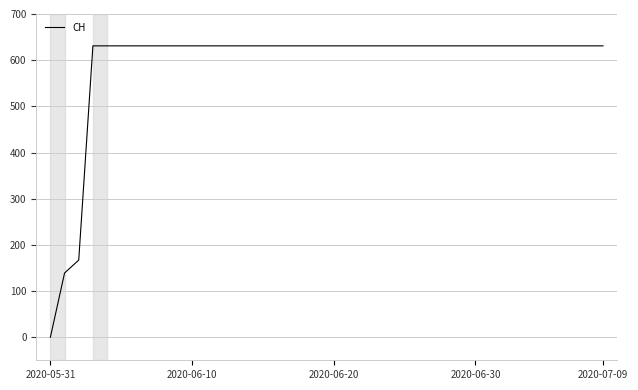

Reading left to right, list all the values displayed in this chart.

0	139	167	631	631	631	631	631	631	631	631	631	631	631	631	631	631	631	631	631	631	631	631	631	631	631	631	631	631	631	631	631	631	631	631	631	631	631	631	631